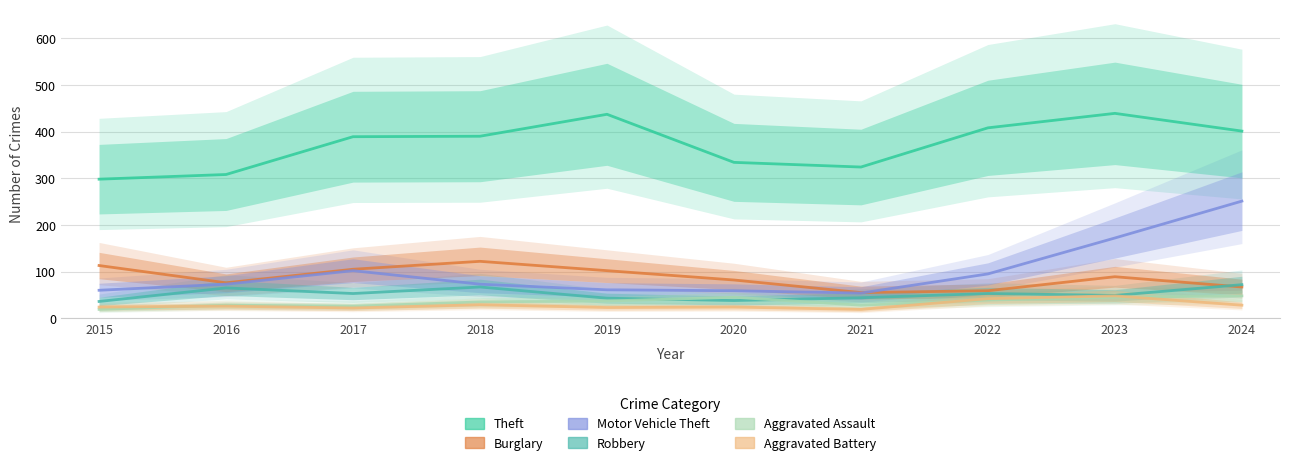

Reading right to left, transcribe all the data shown in this chart.

Theft: 401	439	408	324	334	437	390	389	308	298
Burglary: 67	89	59	55	82	102	122	105	76	113
Motor Vehicle Theft: 251	172	95	54	59	61	73	102	73	60
Robbery: 72	49	53	44	38	43	67	53	65	36
Aggravated Assault: 48	45	39	28	45	37	35	26	28	19
Aggravated Battery: 28	48	42	19	24	23	29	22	26	24